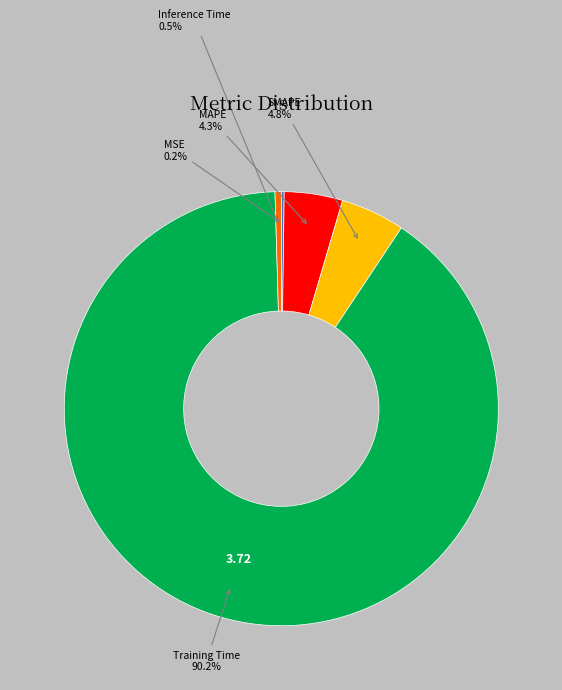

Which slice is the largest?

Training Time